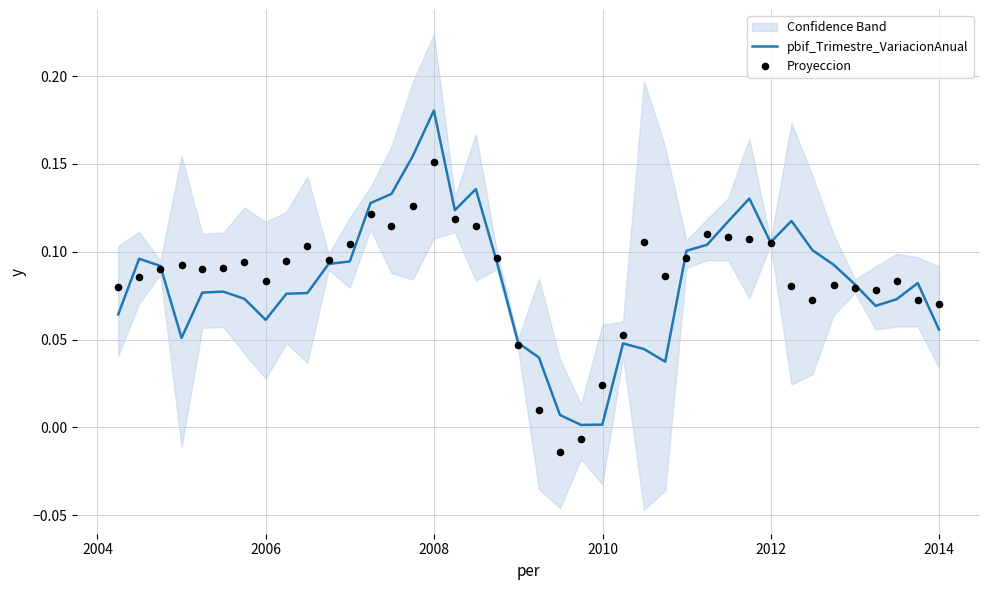

Which series reaches the minimum Y coordinate?

Proyeccion